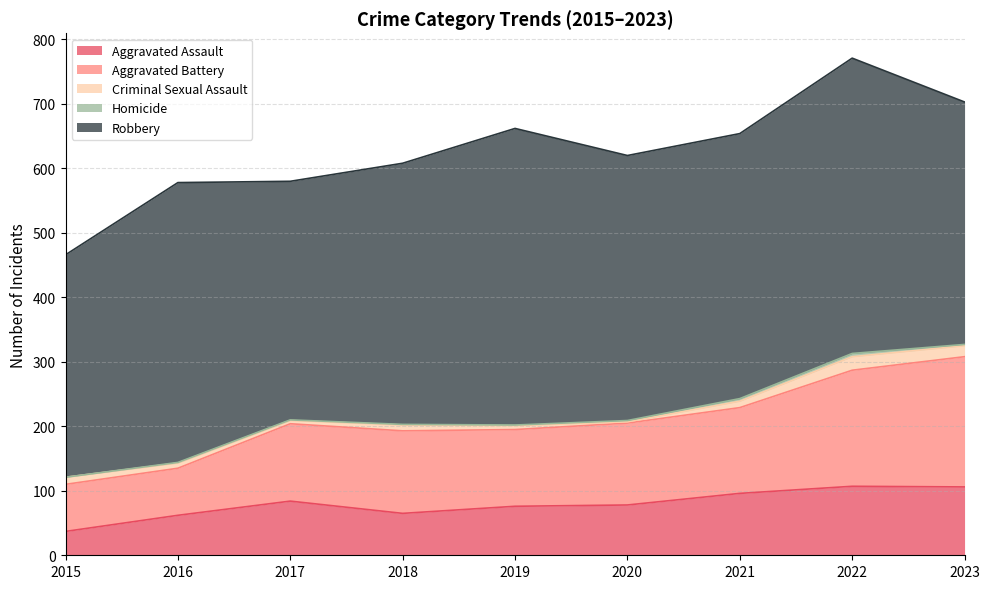

Which label corresponds to the smallest value in the chart?

2015